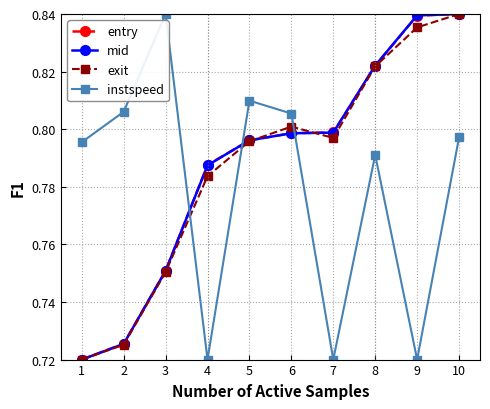

Is the value of exit at 6 greater than the value of entry at 8?

No